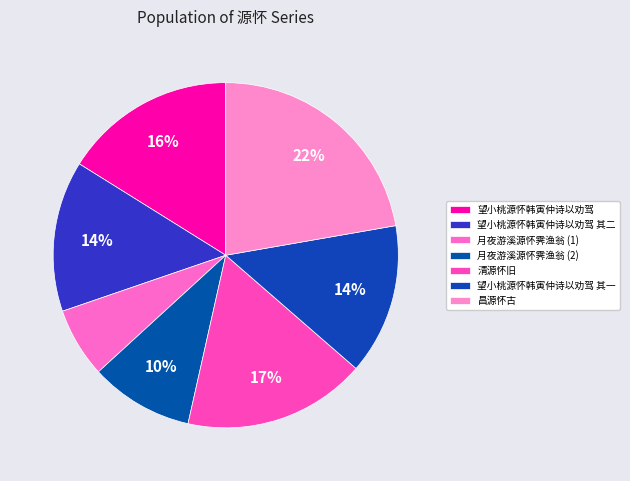

To the nearest percent, what is the difference between the 望小桃源怀韩寅仲诗以劝驾 and 望小桃源怀韩寅仲诗以劝驾 其二 slice percentages?

2%